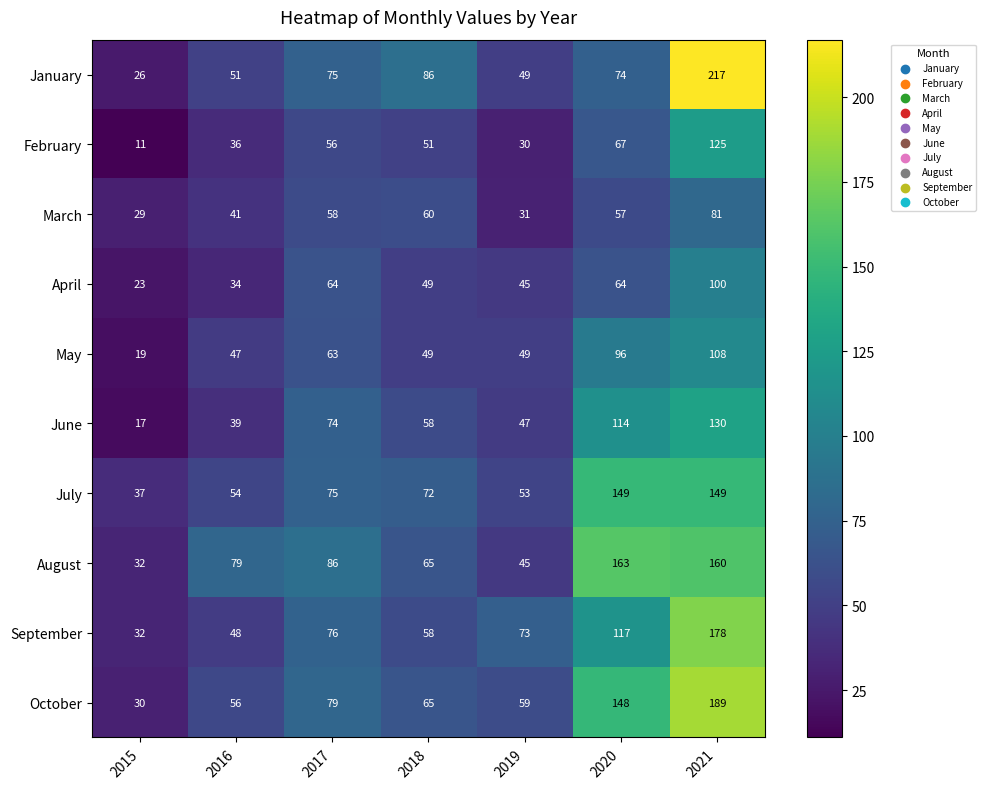

What is the total value across all series at 2019?

481